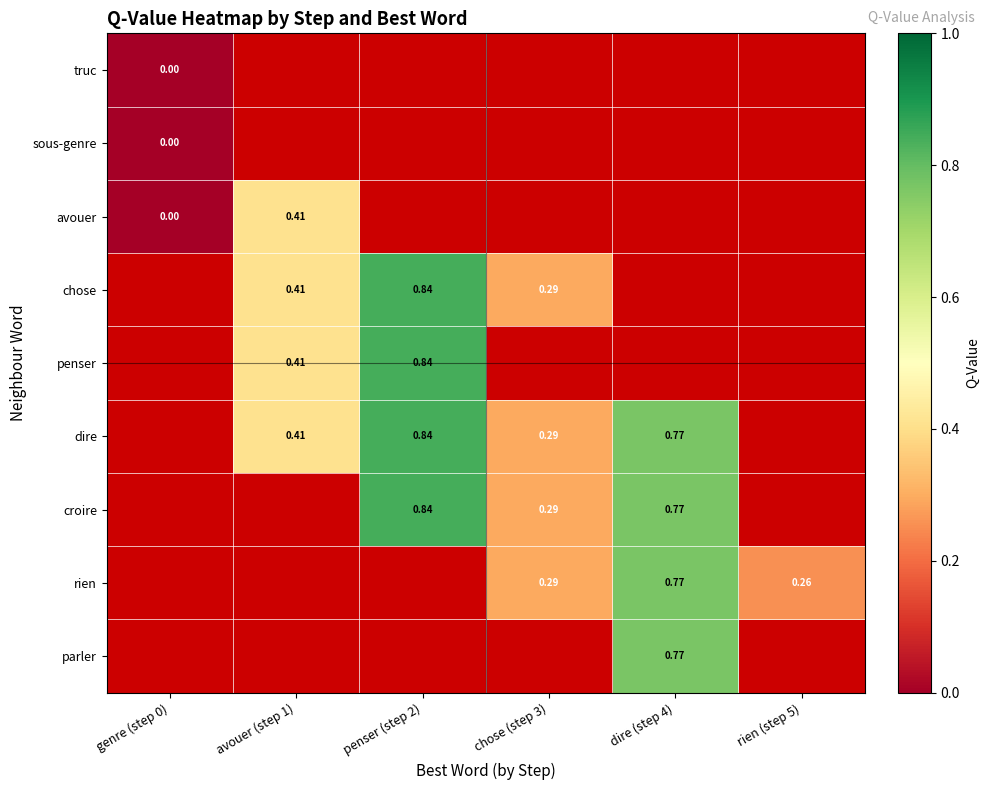

At which label is sous-genre closest to 0?

genre (step 0)